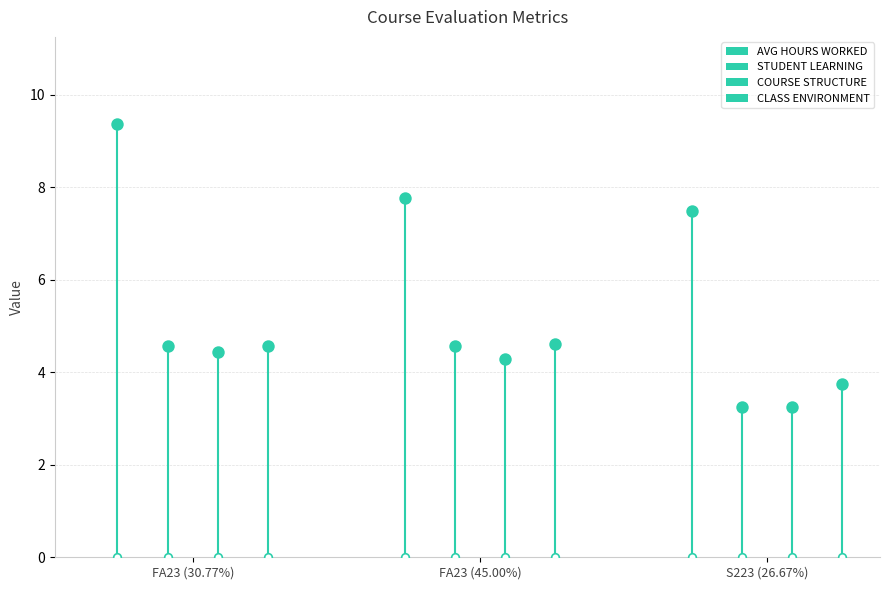

What is the total value across all series at S223 (26.67%)?

17.8